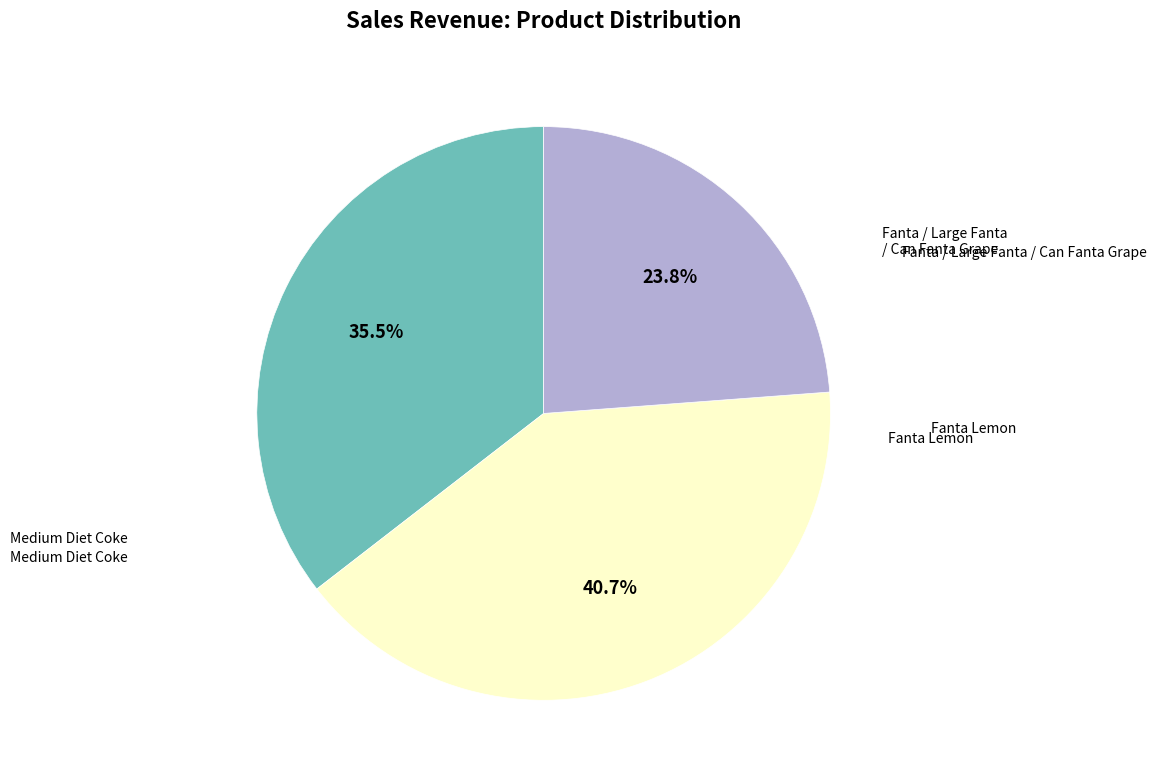

Is there a majority slice in this chart?

No